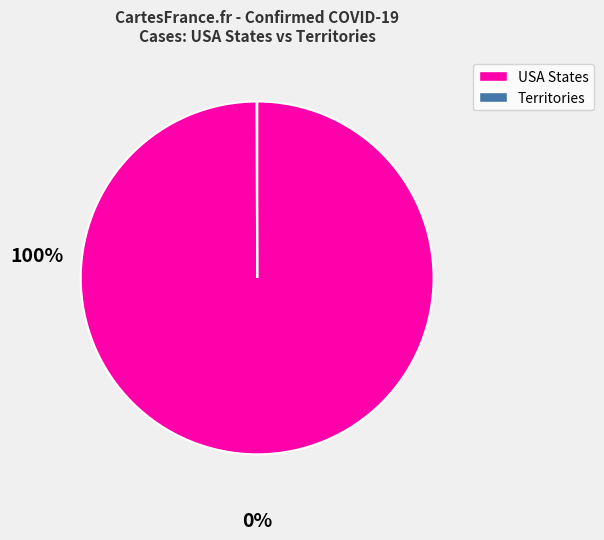

Is there a majority slice in this chart?

Yes